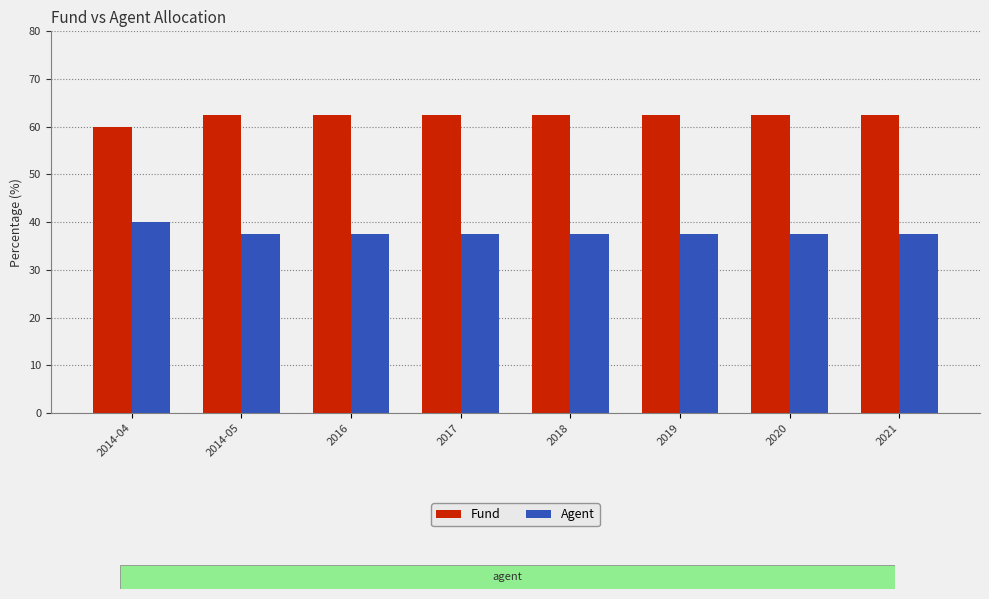

What is the sum of the Fund values at 2014-04 and 2018?

122.5